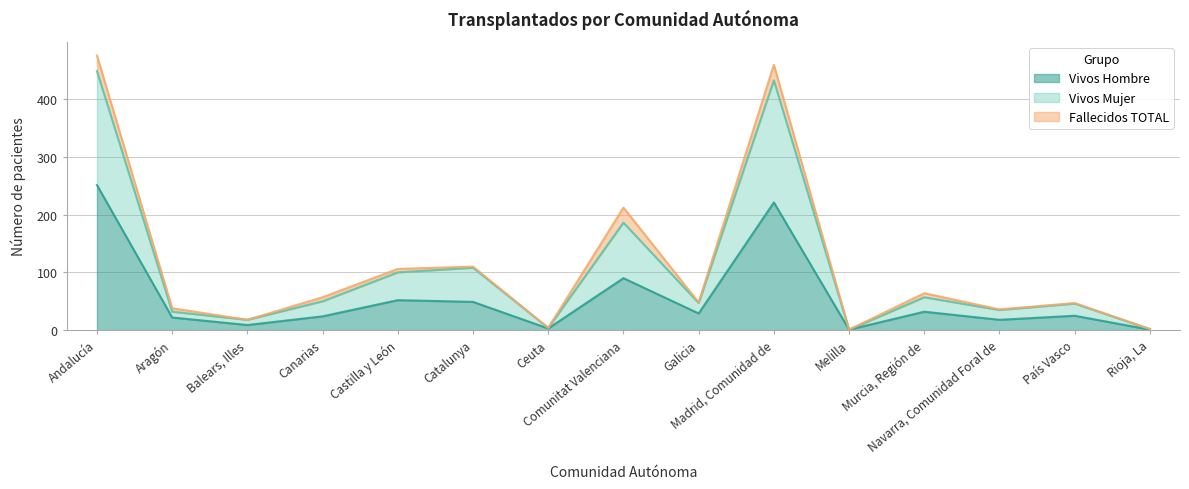

True or false: Vivos Mujer and Vivos Hombre intersect in this chart.

False